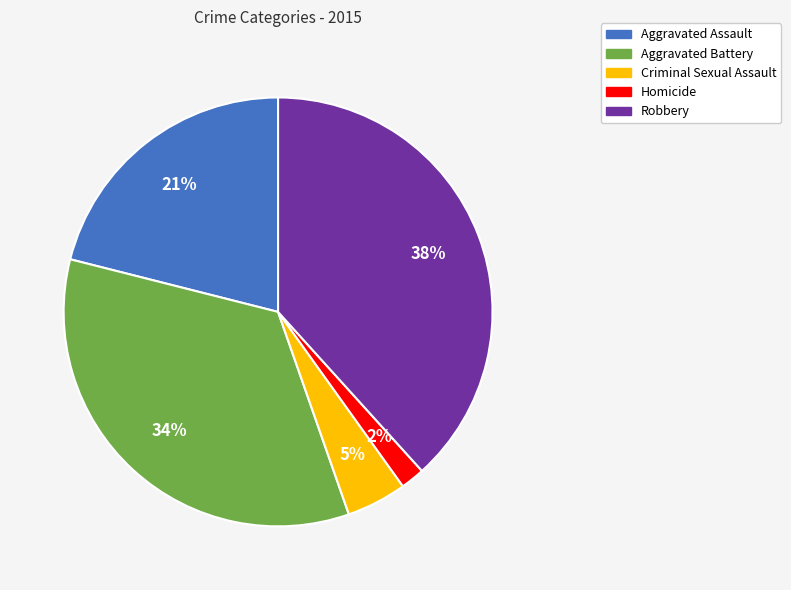

Rank the categories by value from highest to lowest.

Robbery, Aggravated Battery, Aggravated Assault, Criminal Sexual Assault, Homicide